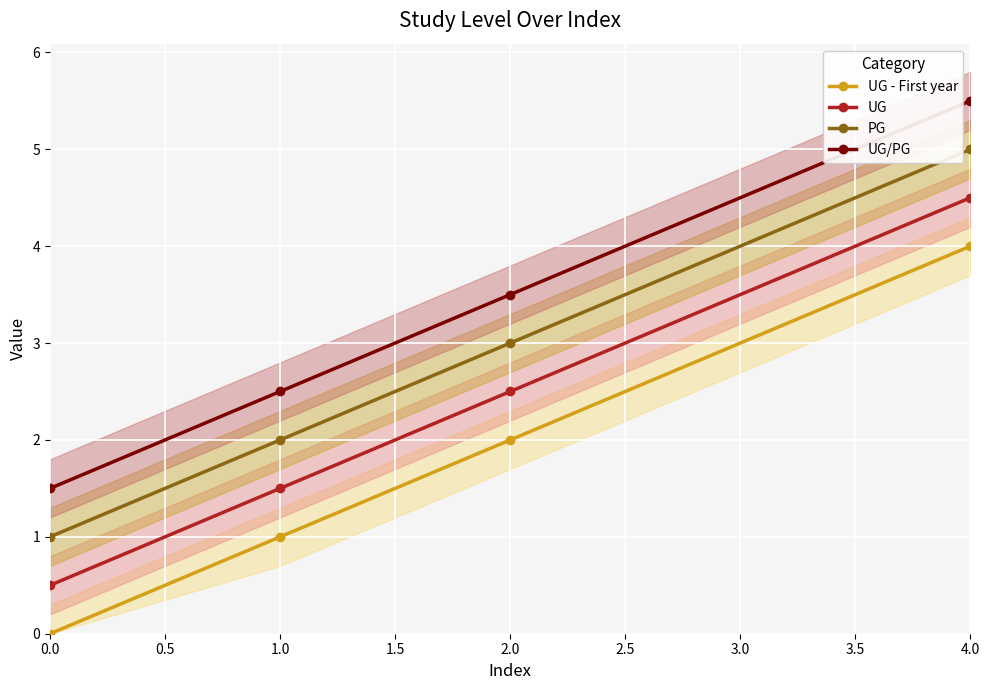

At how many categories does at least one series exceed 0?

4